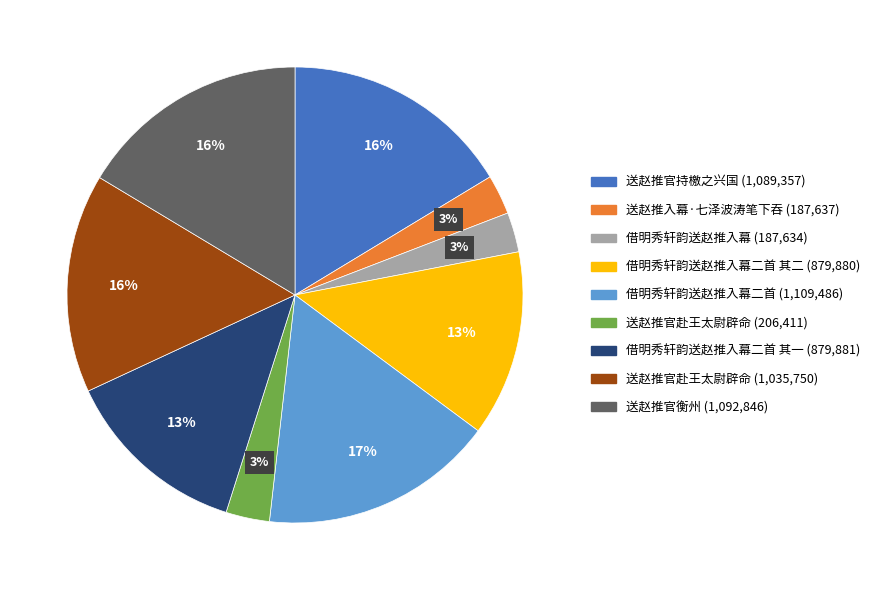

To the nearest percent, what is the average slice percentage?

11%